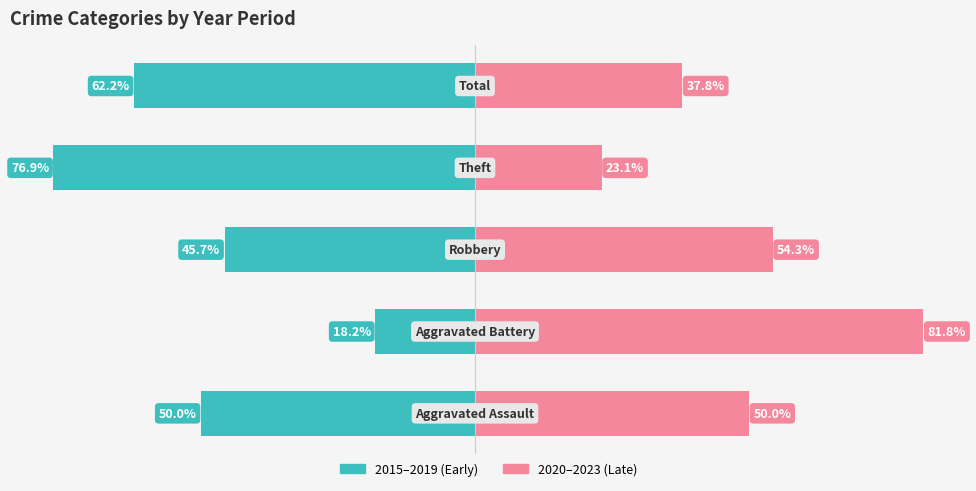

At how many categories does at least one series exceed -73?

5